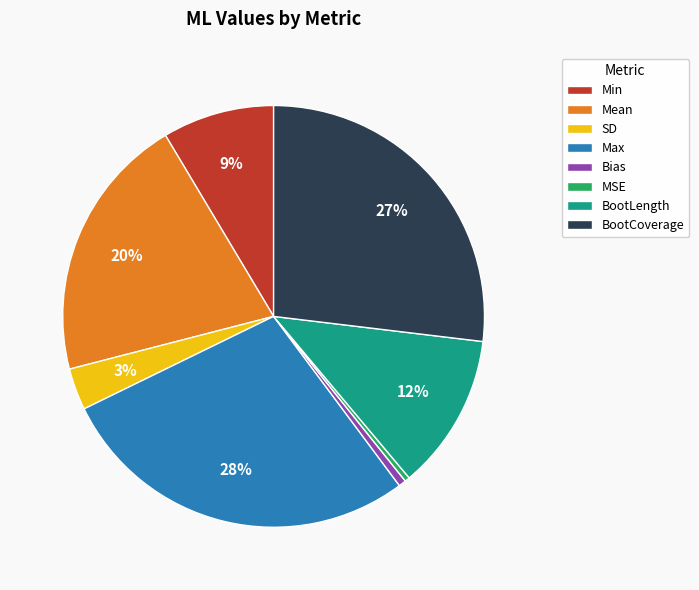

Between BootLength and MSE, which is larger?

BootLength